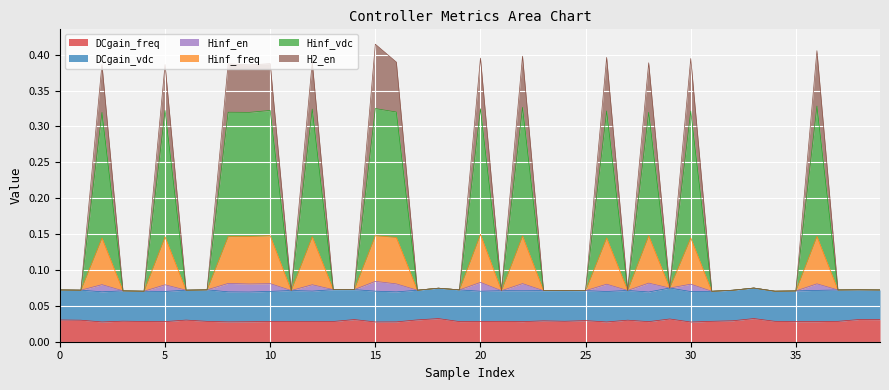

At which category is the sum across all series the highest?

15